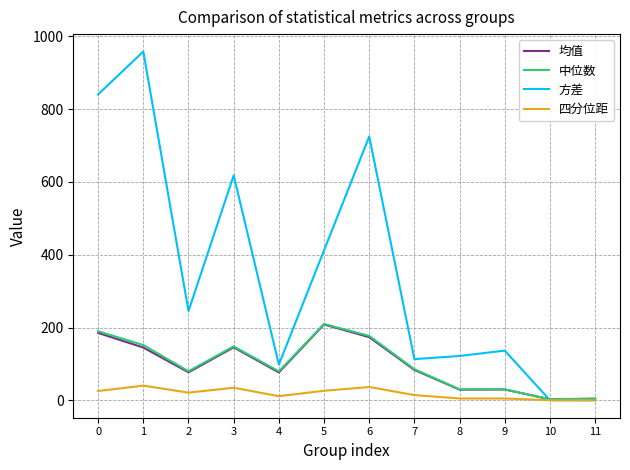

What is the sum of the 方差 values at 2 and 10?

245.3